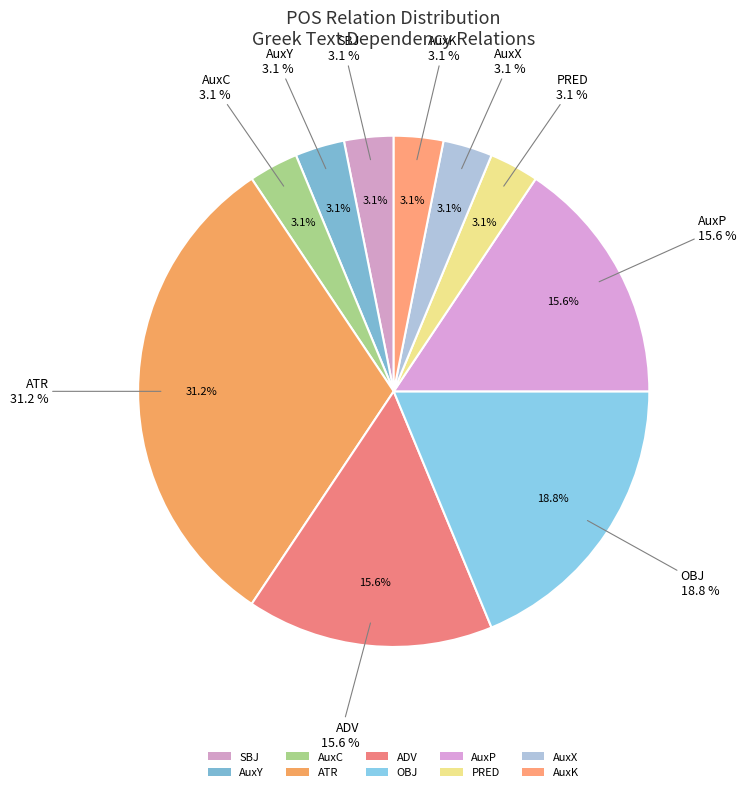

To the nearest percent, what portion does AuxC represent?

3%